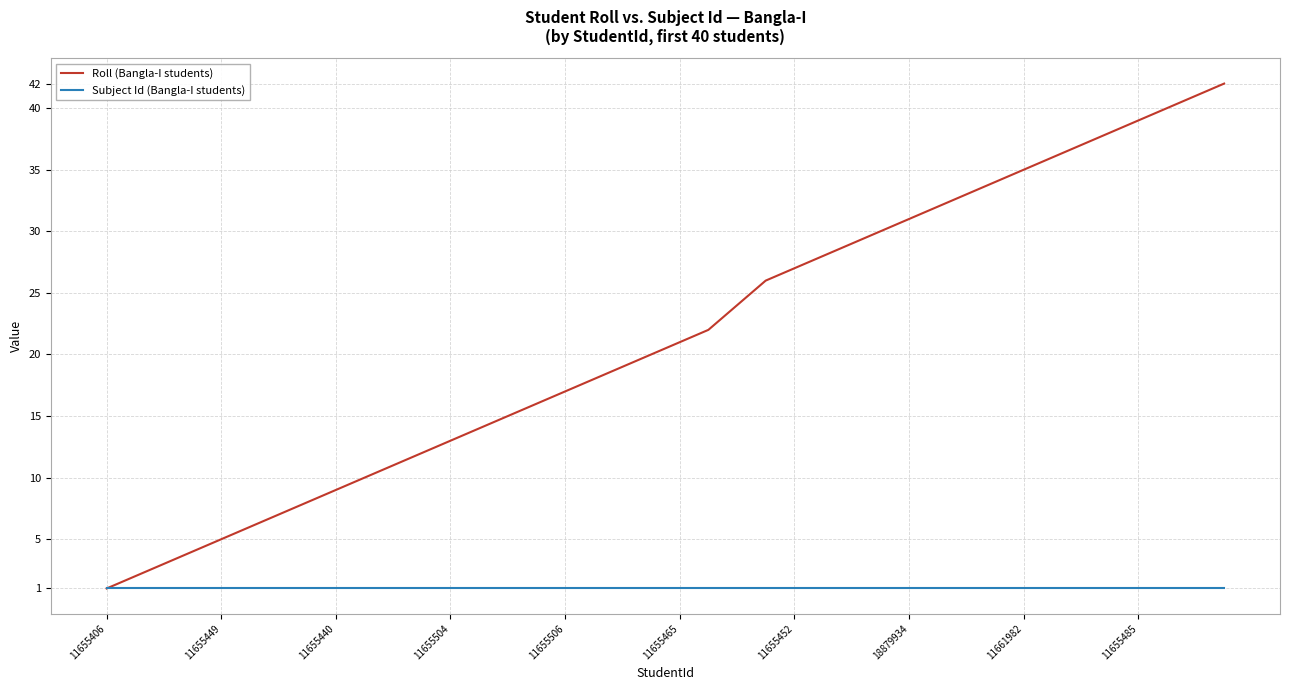

What is the maximum value for Roll (Bangla-I students)?

42